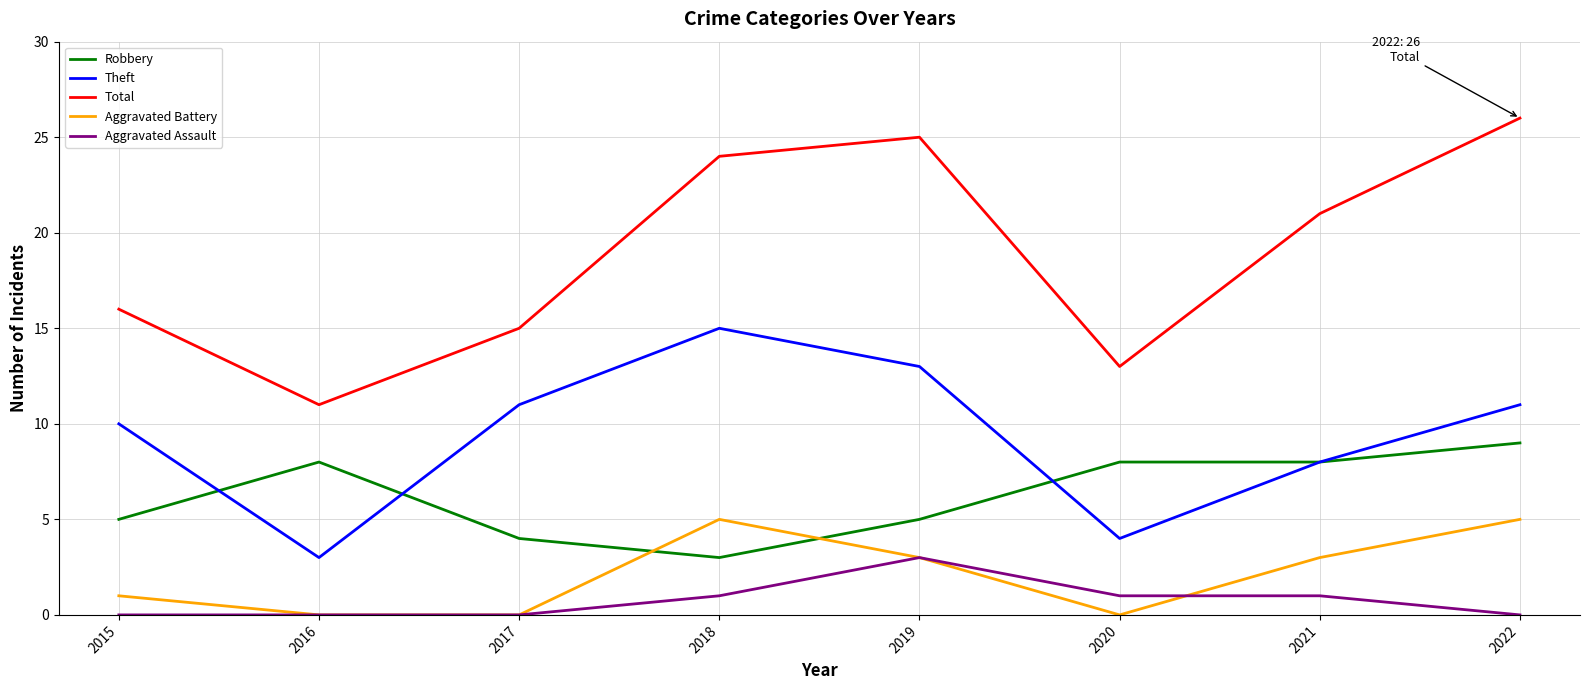

What is the highest value of the Aggravated Battery series?

5